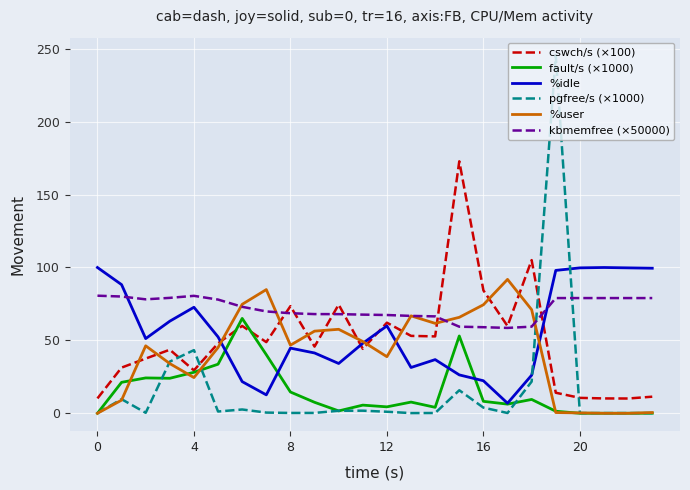

What is the greatest value displayed?

245.4